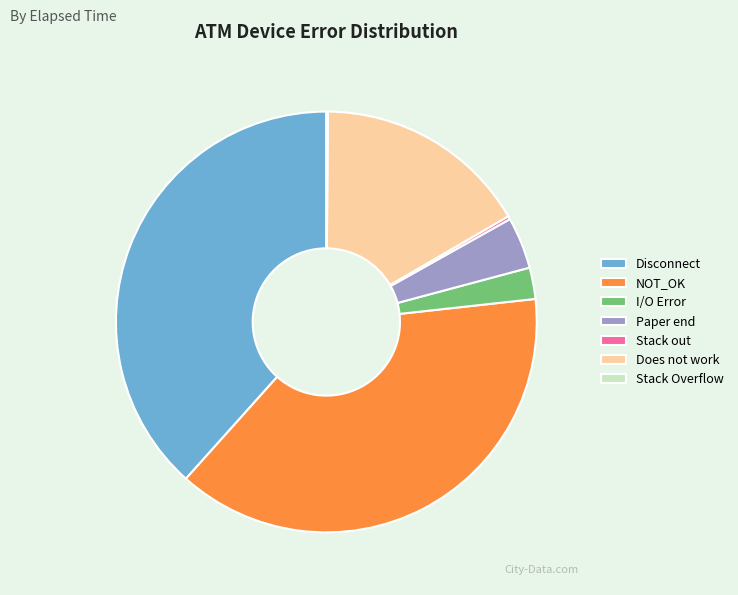

Is it true that Does not work is 31% of the pie?

False